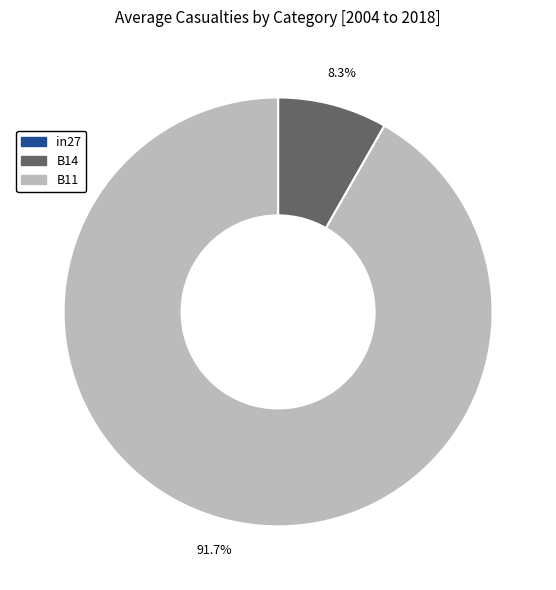

Which slice is the largest?

B11